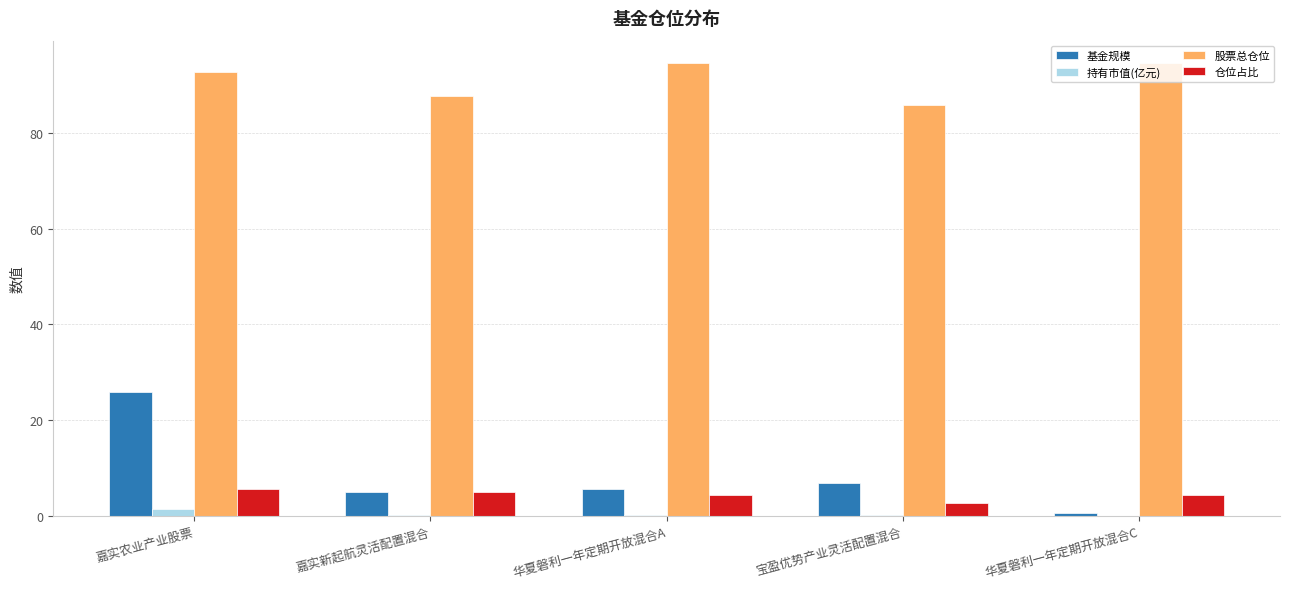

Between 华夏磐利一年定期开放混合A and 宝盈优势产业灵活配置混合, which series saw the biggest shift?

股票总仓位